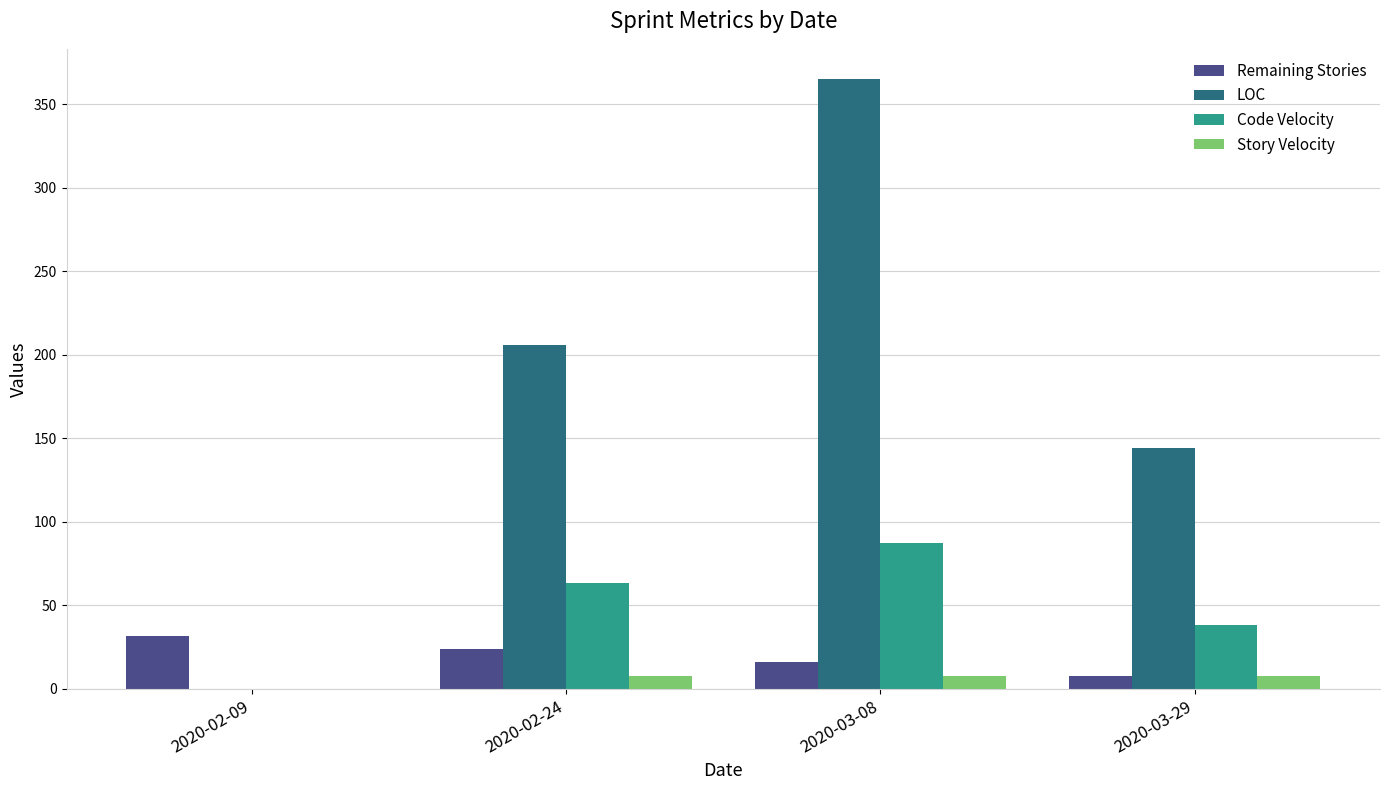

Which series changed the most between 2020-02-24 and 2020-03-08?

LOC